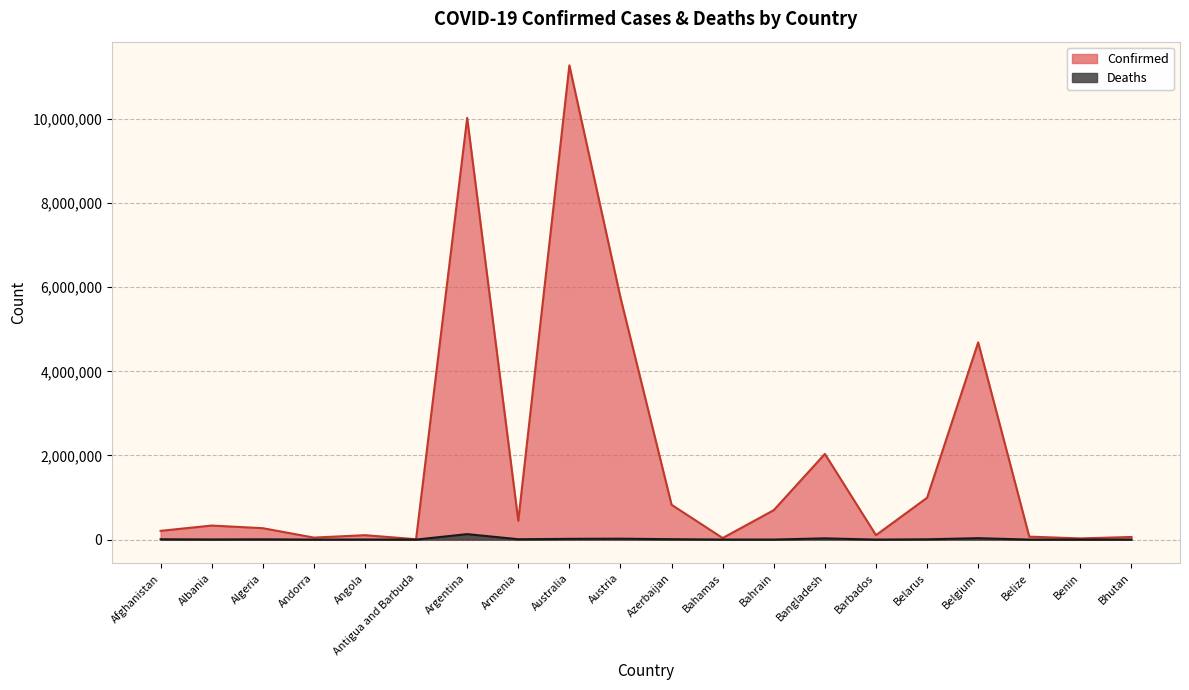

How many lines are shown in the chart?

2